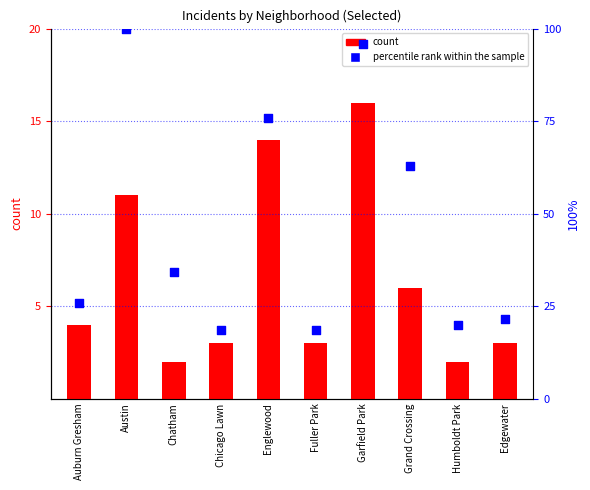

Is the value of percentile rank within the sample at Garfield Park greater than the value of count at Austin?

Yes